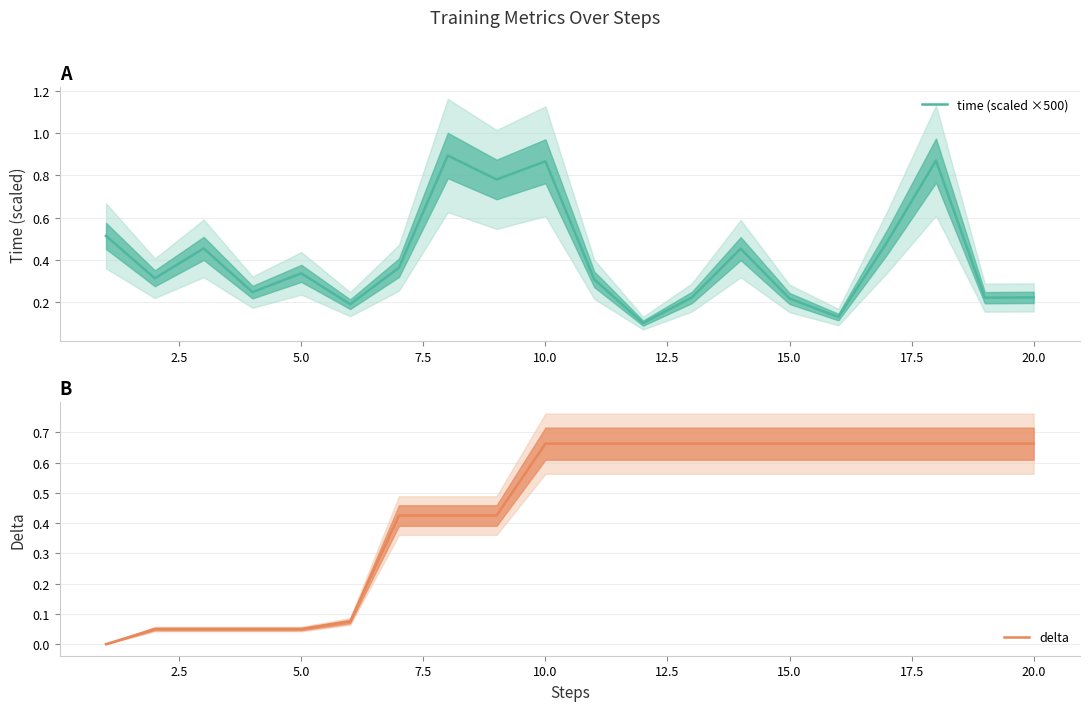

The delta series shows 0.3 at 15.0. True or false?

False